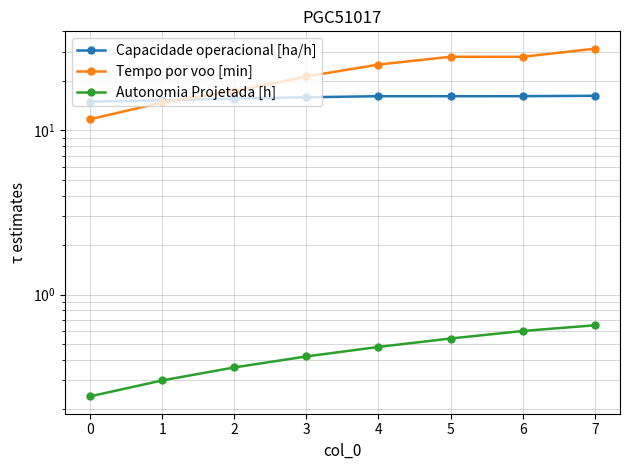

At how many categories does at least one series exceed 10?

8